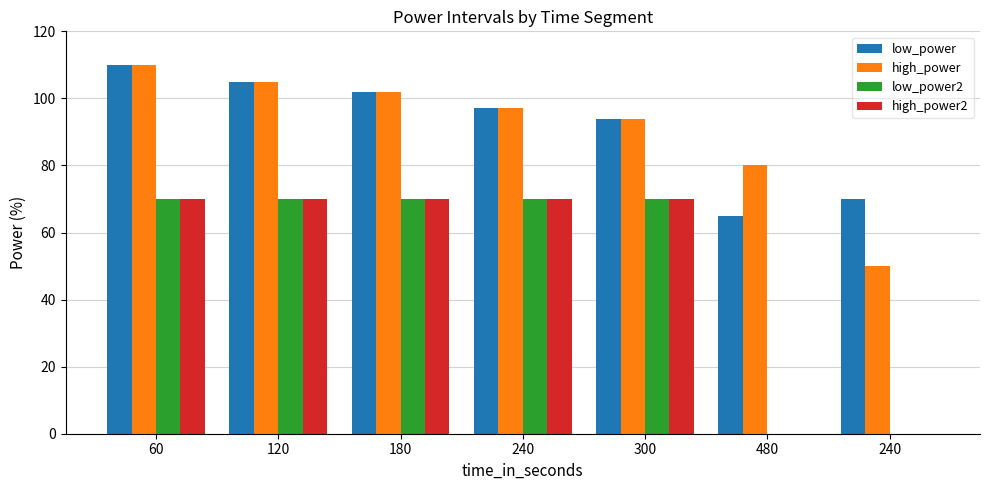

Are the bars horizontal?

No